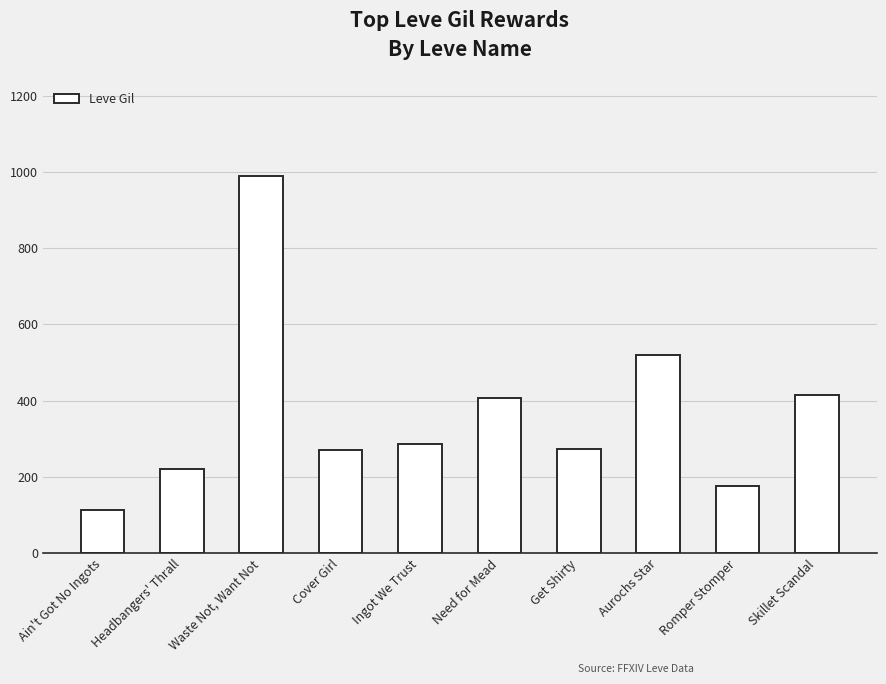

Is it true that the value at Aurochs Star is 299?

False